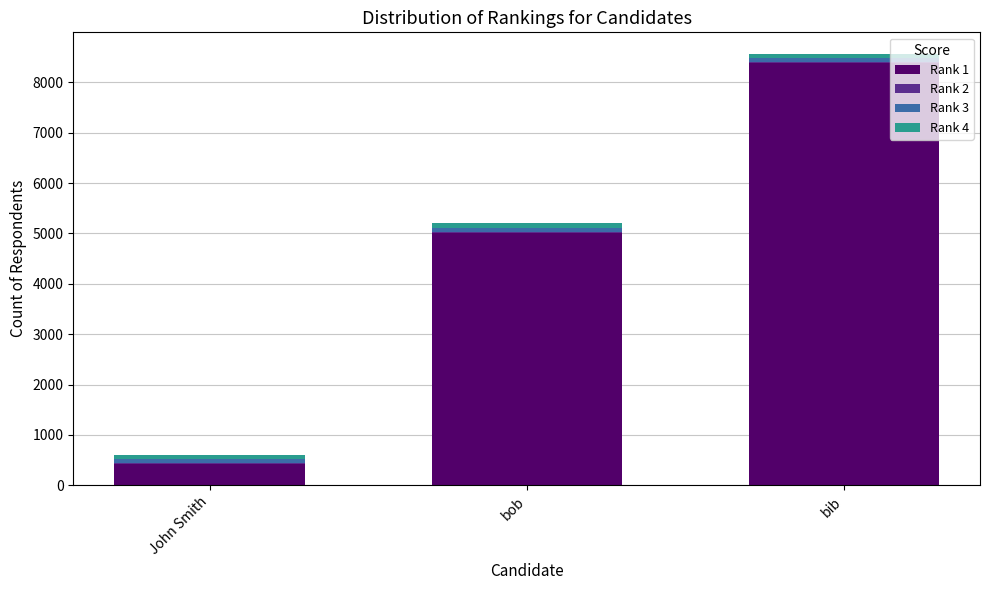

At which category is the sum across all series the highest?

bib